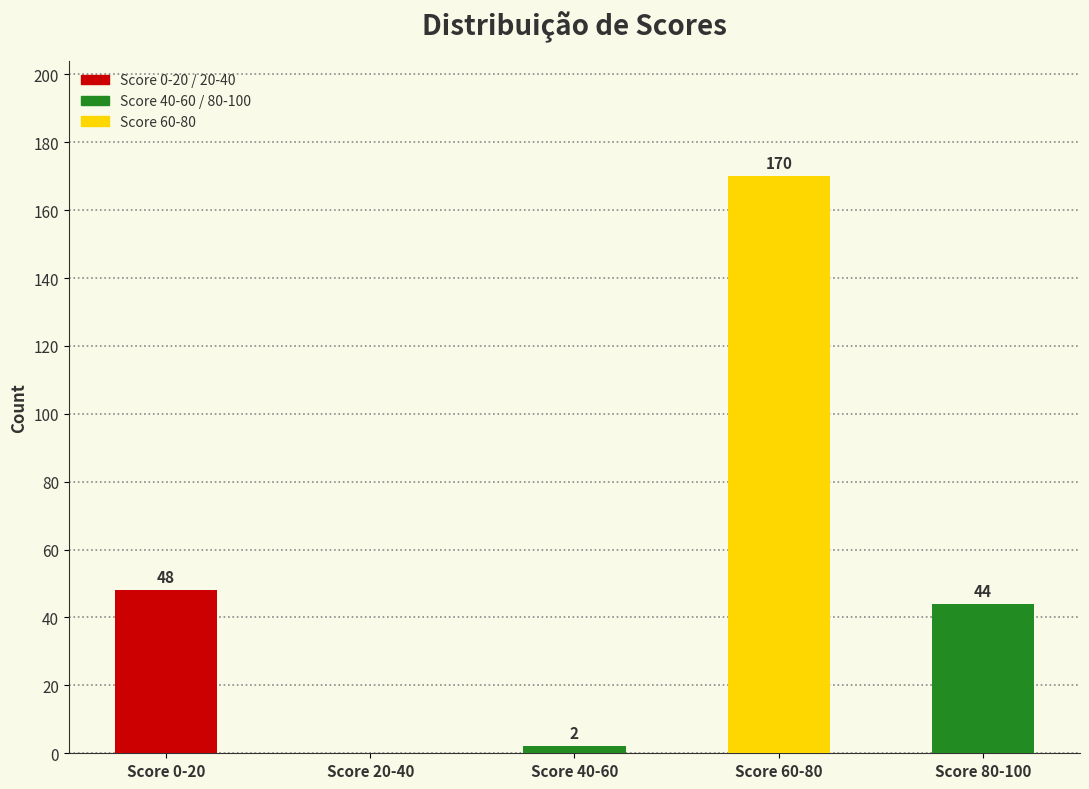

What is the average value?

53